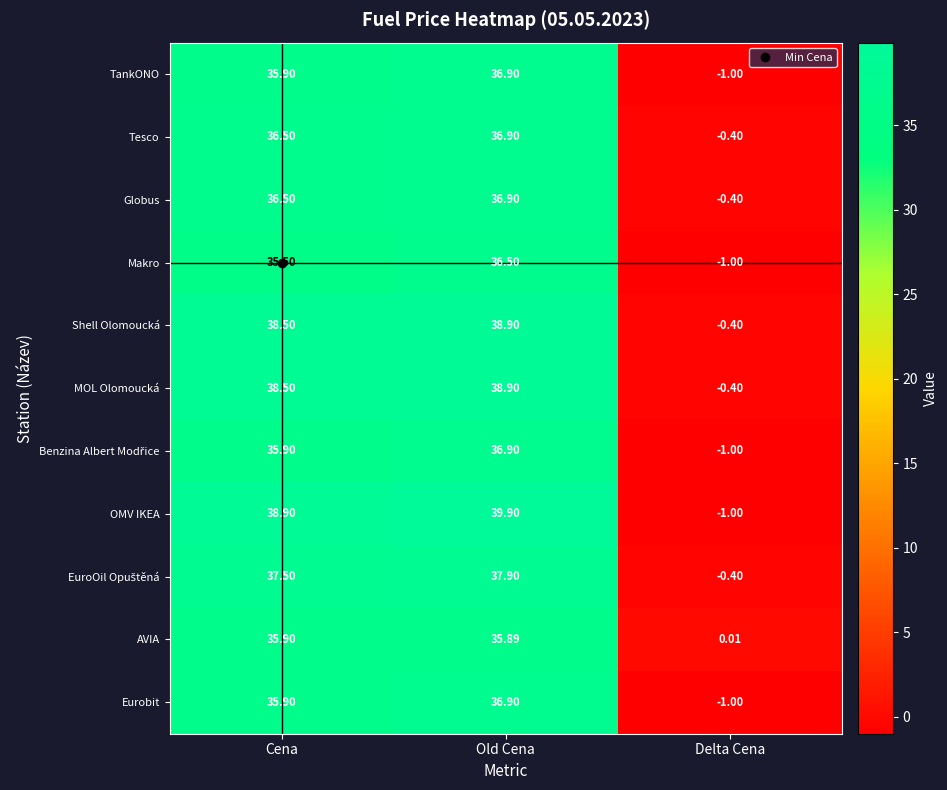

Which category has the highest value across all series?

Old Cena